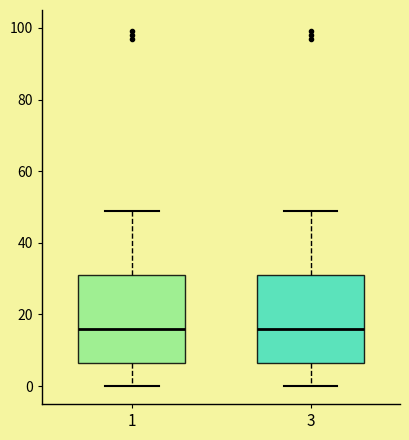

Reading left to right, transcribe this box plot: for each box, give where its median line is, the range the box spans, and where its two whiskers end, as read against the y-axis. The values are not printed on the chart, so give them approximately, as read against the axis.

1: median 16, box 6 to 32, whiskers 0 to 50
3: median 16, box 6 to 32, whiskers 0 to 50